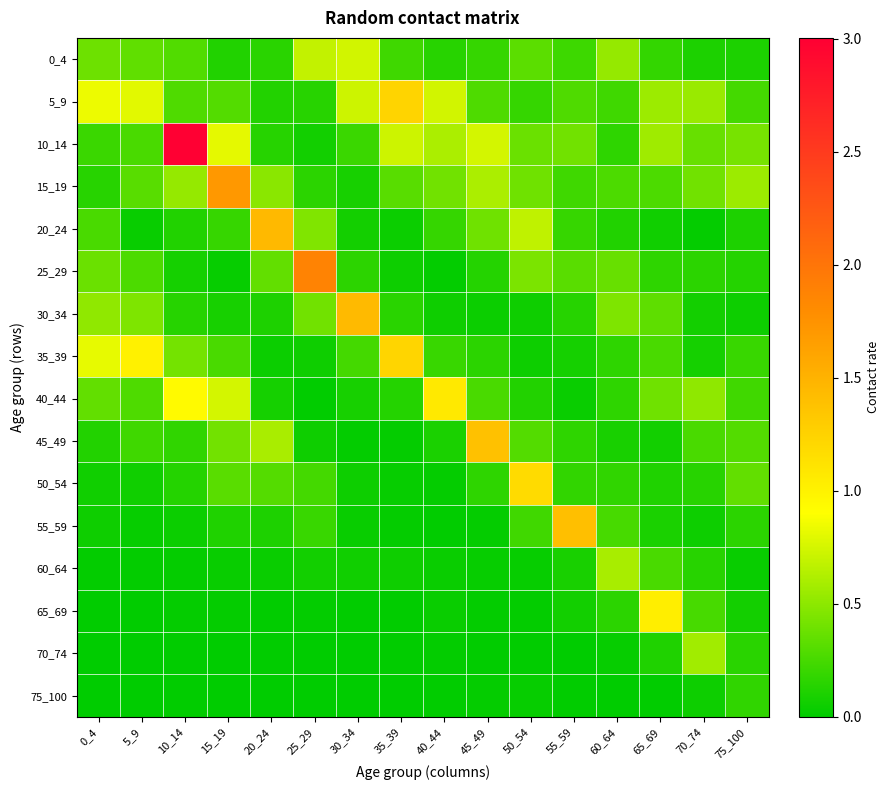

Which series has the largest total across all categories?

10_14